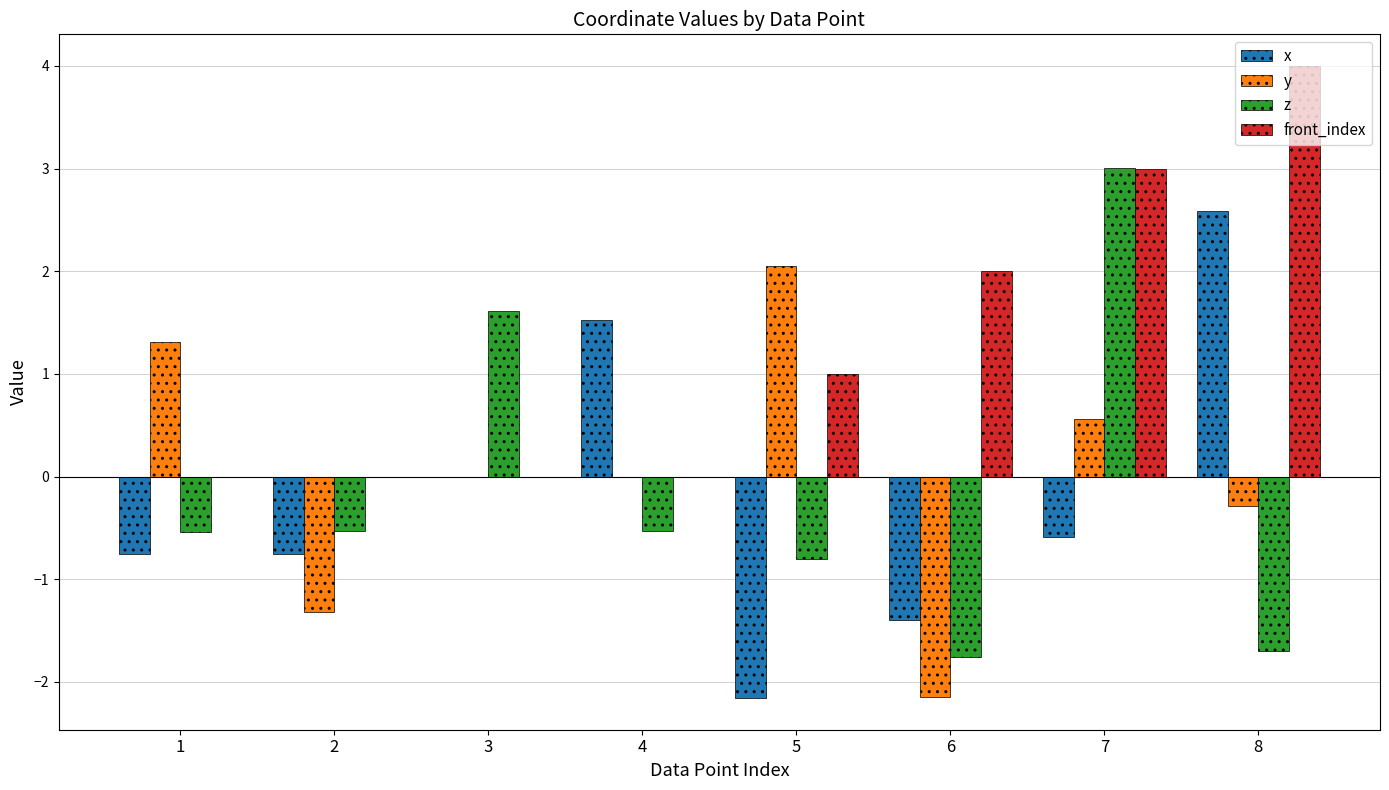

Count the number of data series in this chart.

4